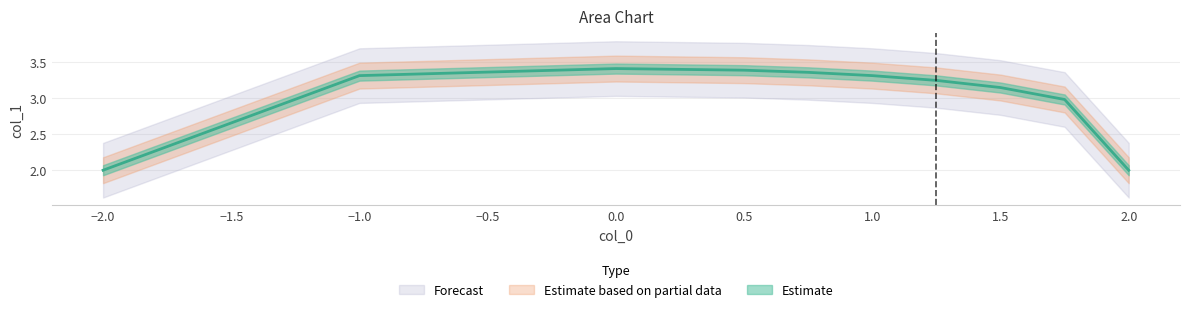

Which label corresponds to the smallest value in the chart?

-2.0